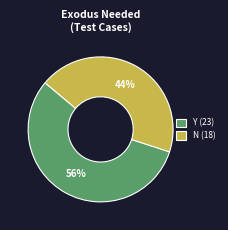

To the nearest percent, what is the average slice percentage?

50%